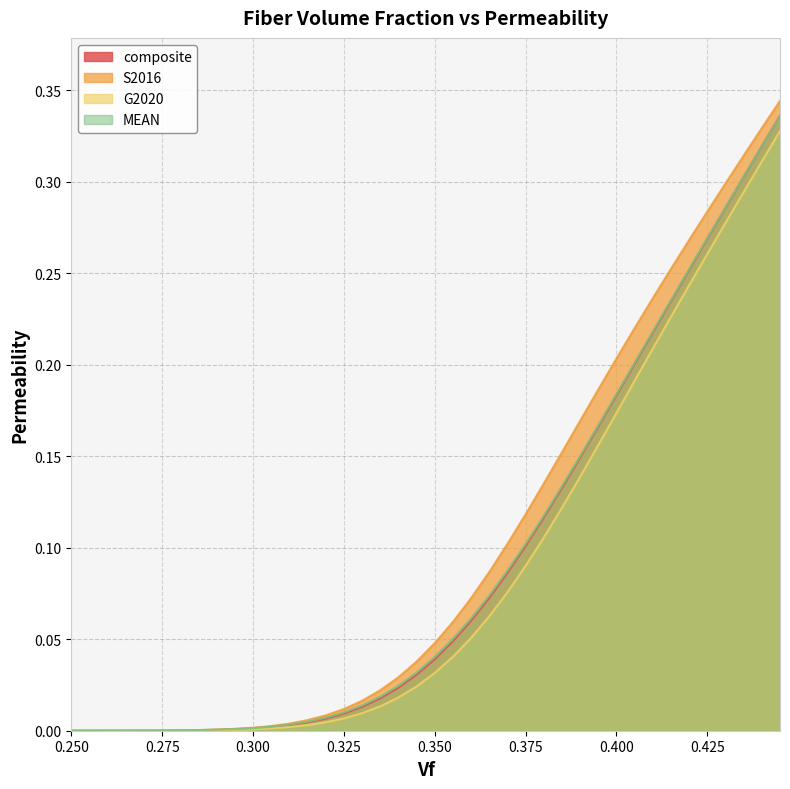

List the labels in order of MEAN value, smallest first.

0.25, 0.255, 0.26, 0.265, 0.27, 0.275, 0.28, 0.285, 0.29, 0.295, 0.3, 0.305, 0.31, 0.315, 0.32, 0.325, 0.33, 0.335, 0.34, 0.345, 0.35, 0.355, 0.36, 0.365, 0.37, 0.375, 0.38, 0.385, 0.39, 0.395, 0.4, 0.405, 0.41, 0.415, 0.42, 0.425, 0.43, 0.435, 0.44, 0.445